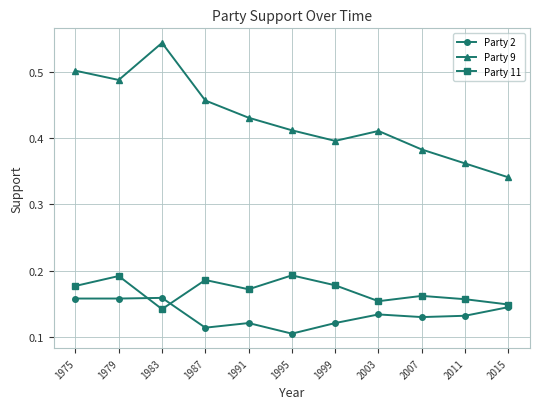

The value of Party 9 at 1999 is 0.6. True or false?

False